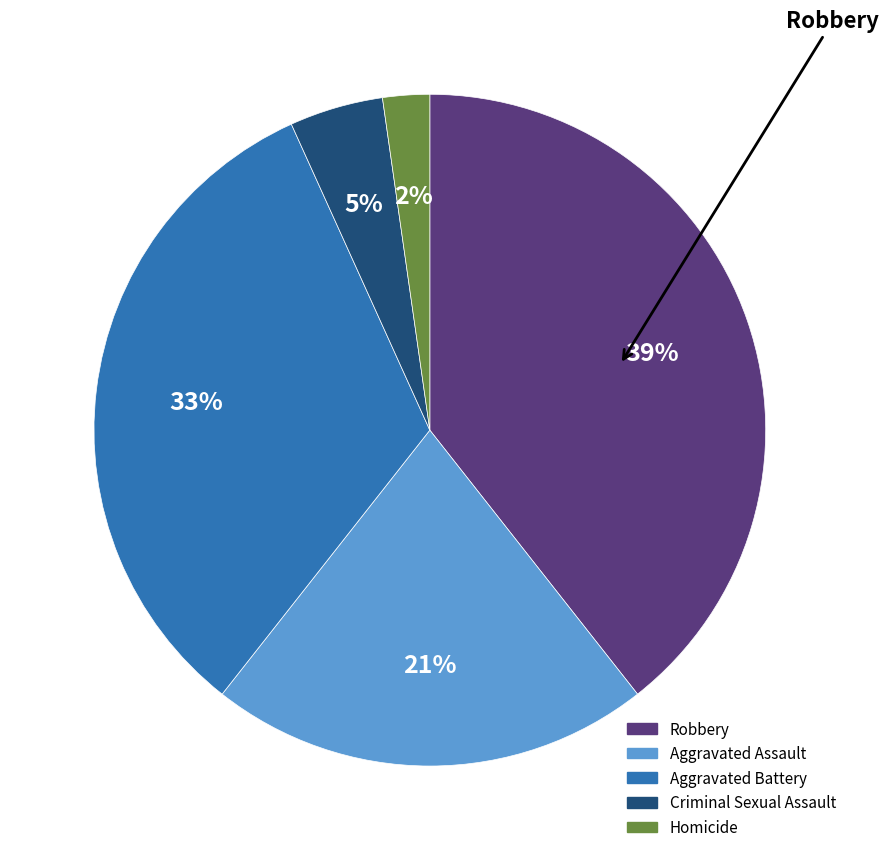

To the nearest percent, what is the difference between the largest and smallest slice percentages?

37%